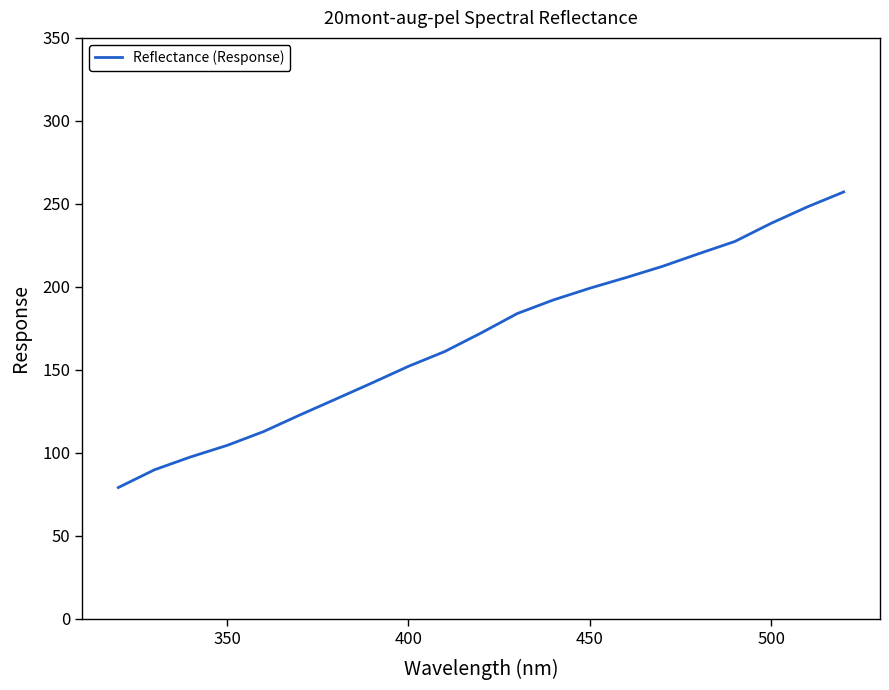

What is the maximum value shown in the chart?

257.2